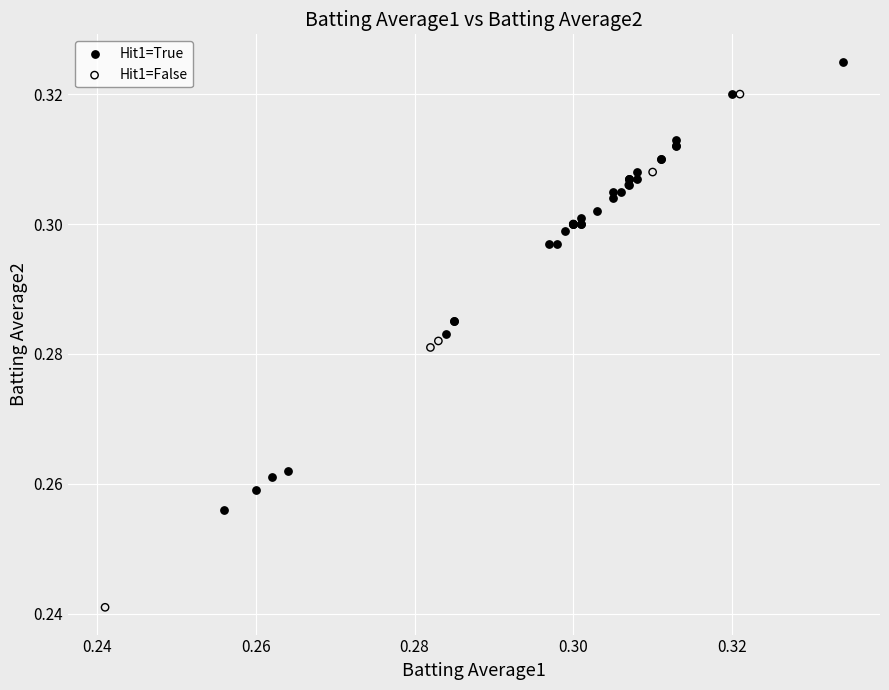

Which series reaches the maximum Y coordinate?

Hit1=True